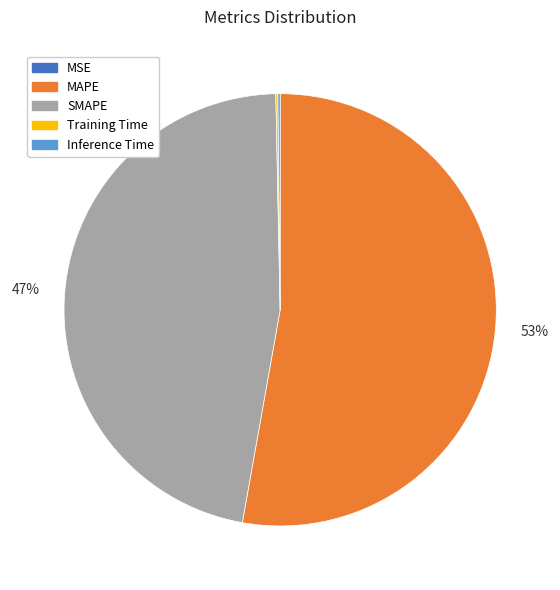

To the nearest percent, what percentage of the pie is SMAPE?

47%